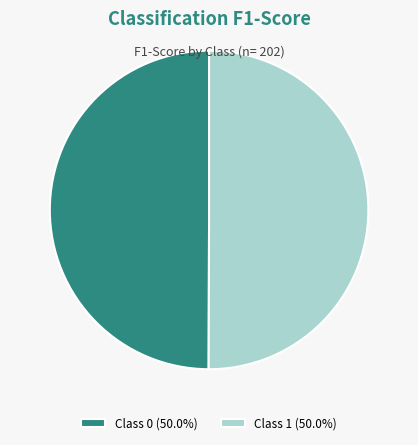

Combined, do Class 0 (50.0%) and Class 1 (50.0%) account for over 50%?

Yes